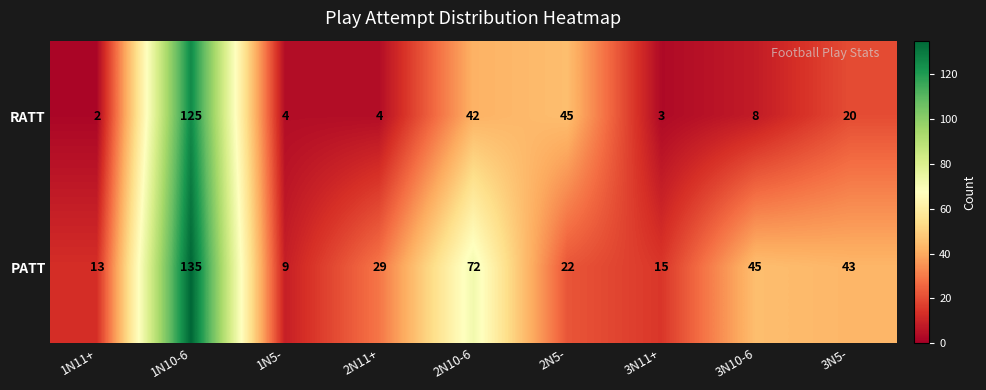

Reading left to right, extract all data points from this chart.

RATT: 1N11+=2	1N10-6=125	1N5-=4	2N11+=4	2N10-6=42	2N5-=45	3N11+=3	3N10-6=8	3N5-=20
PATT: 1N11+=13	1N10-6=135	1N5-=9	2N11+=29	2N10-6=72	2N5-=22	3N11+=15	3N10-6=45	3N5-=43